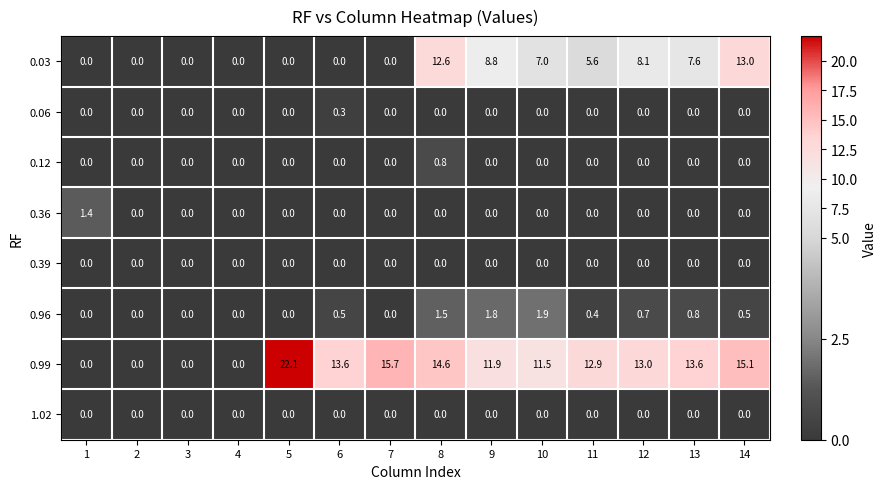

Which series has the largest total across all categories?

0.99